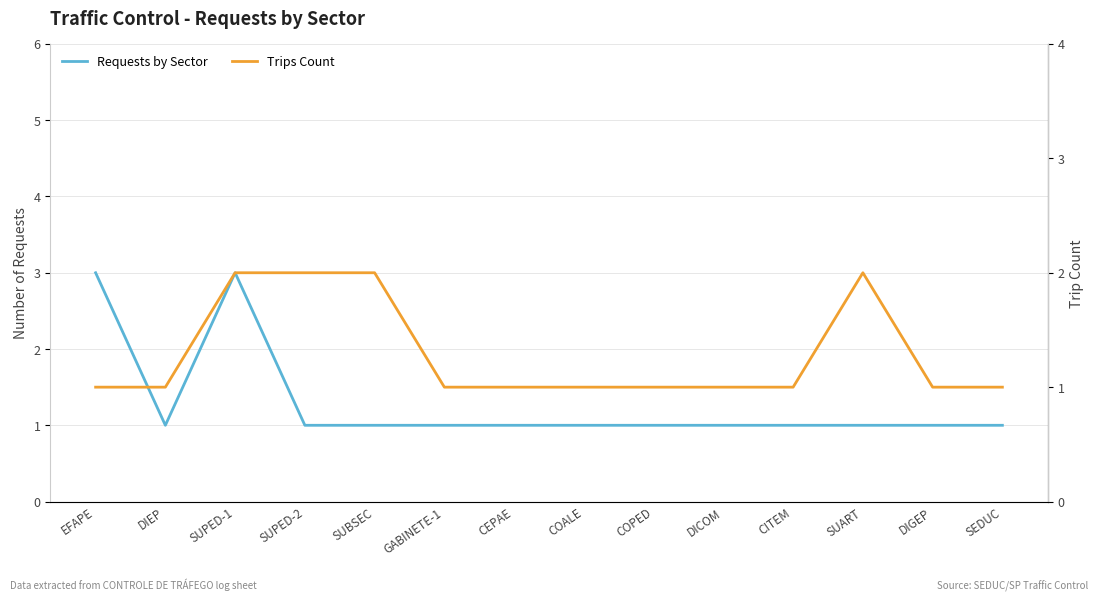

How many distinct data groups are displayed?

2